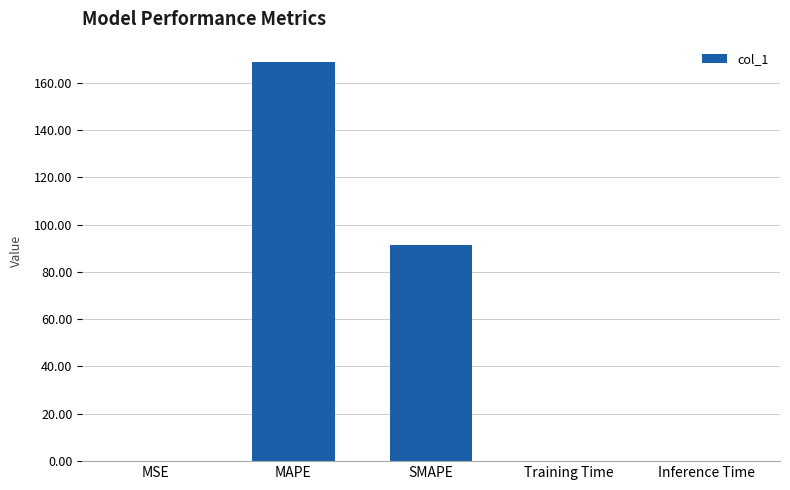

What is the average value?

52.2